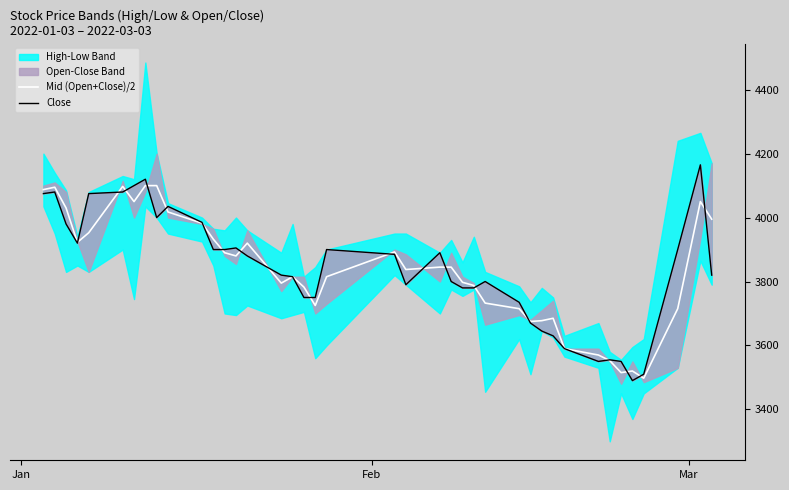

What is the maximum value for Mid (Open+Close)/2?

4100.0